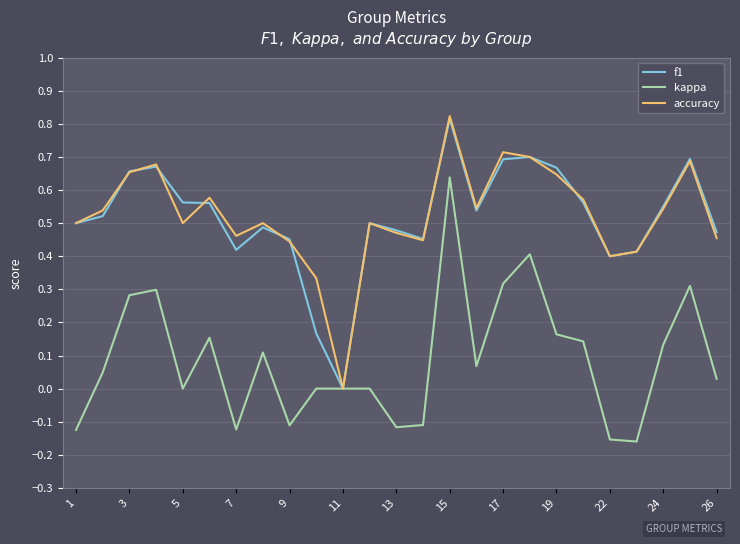

What are all the series names shown in the legend?

f1, kappa, accuracy